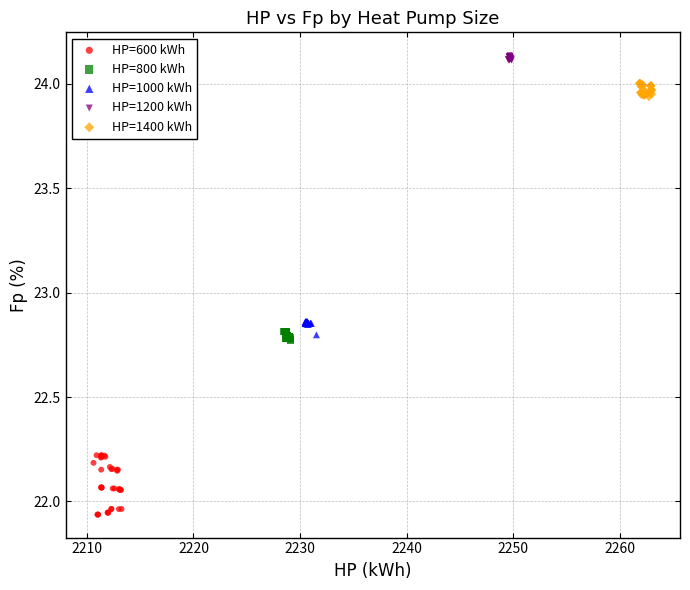

Which series has the largest Y range (max minus min)?

HP=600 kWh